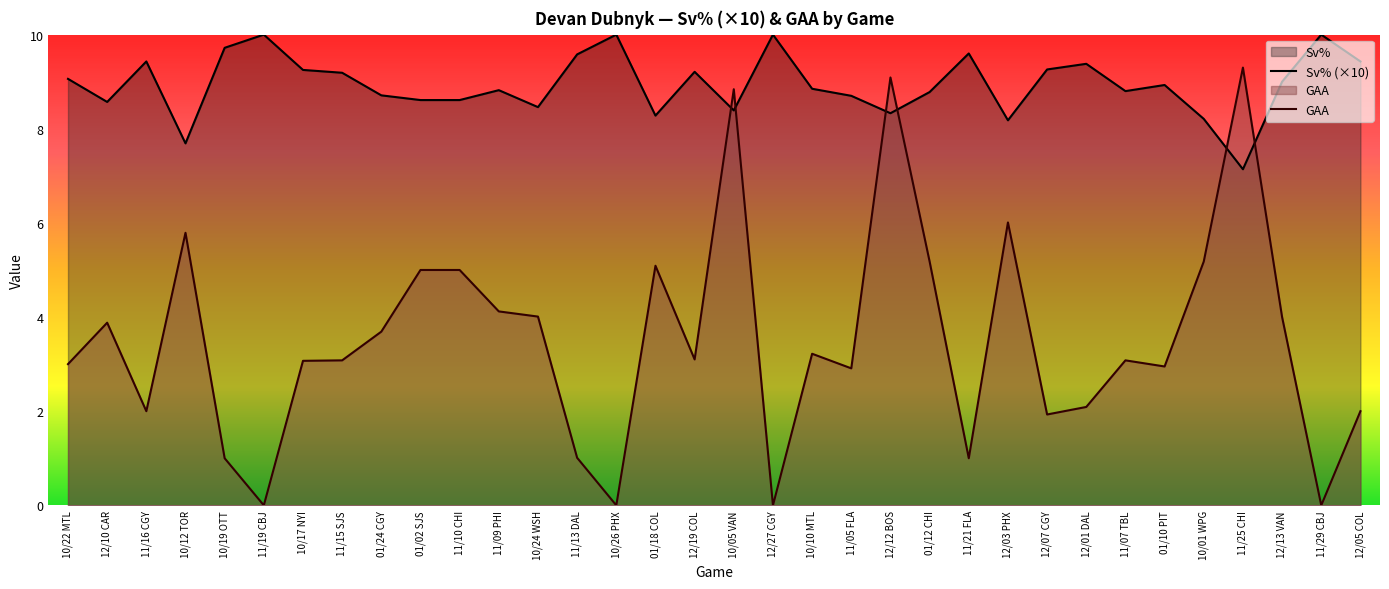

True or false: GAA has more than 0 interior local peaks.

True